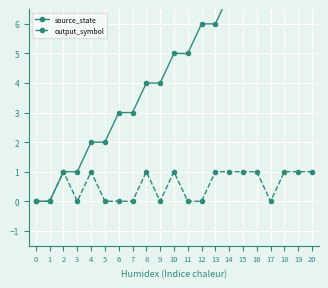

List the series in order of their overall mean, highest first.

source_state, output_symbol